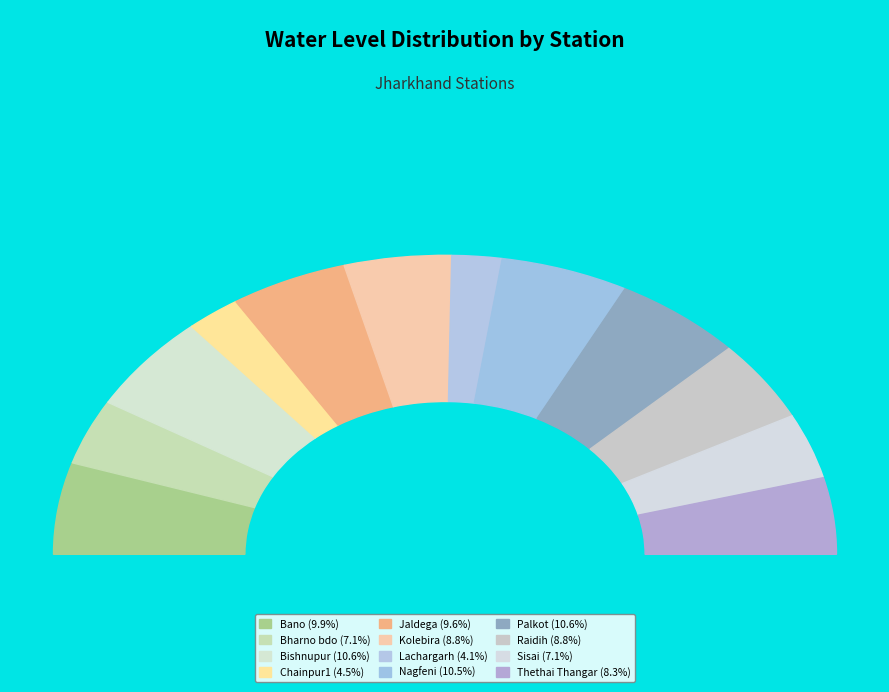

The Chainpur1 slice represents 18% of the pie. True or false?

False